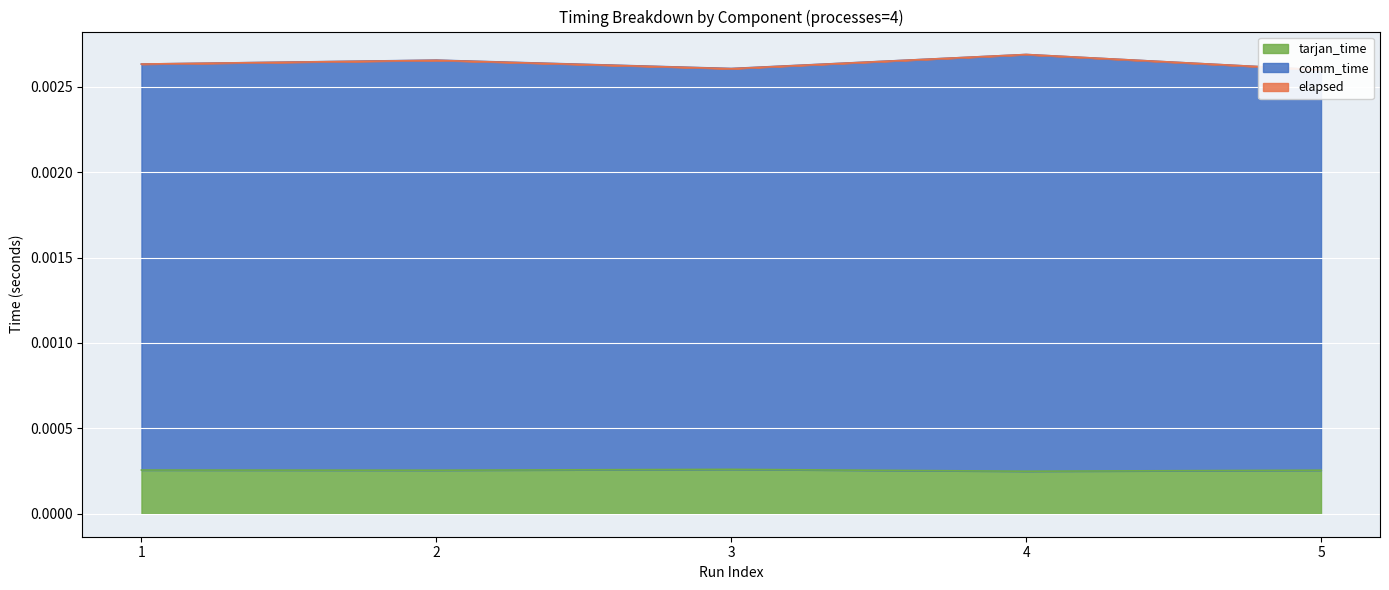

At which category is the sum across all series the highest?

4